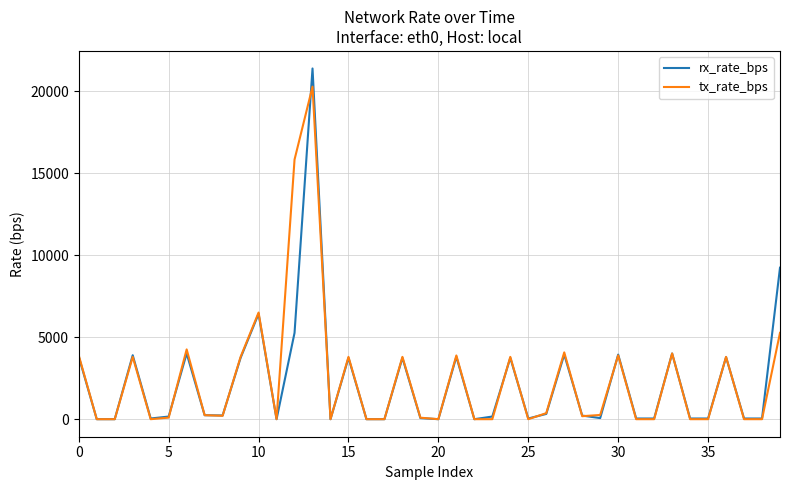

What is the maximum value shown in the chart?

21377